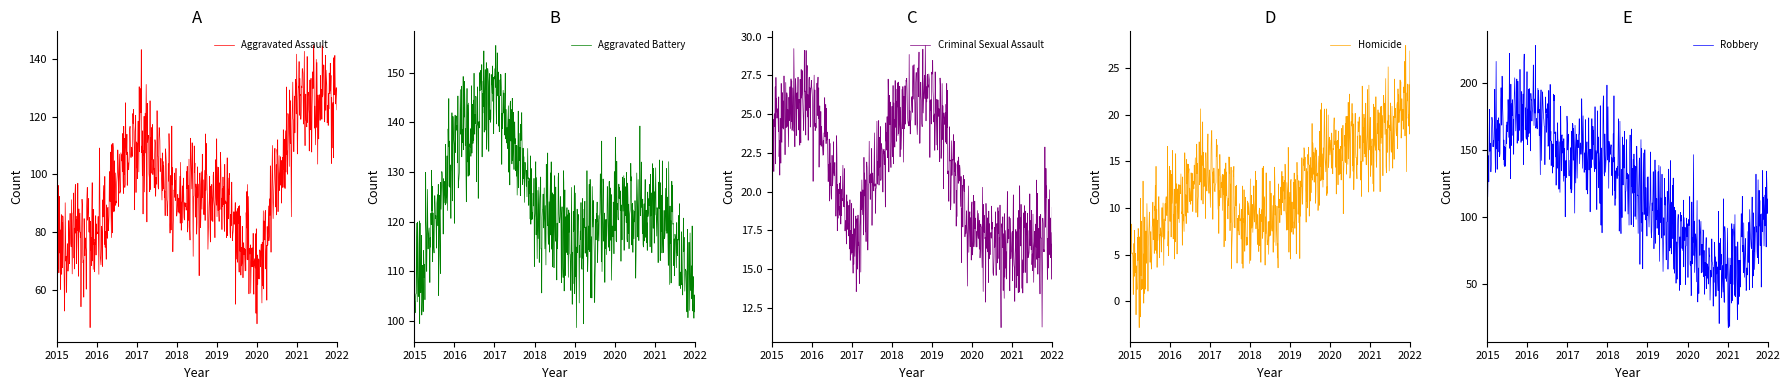

The value of Robbery at 2018 is 148. True or false?

True